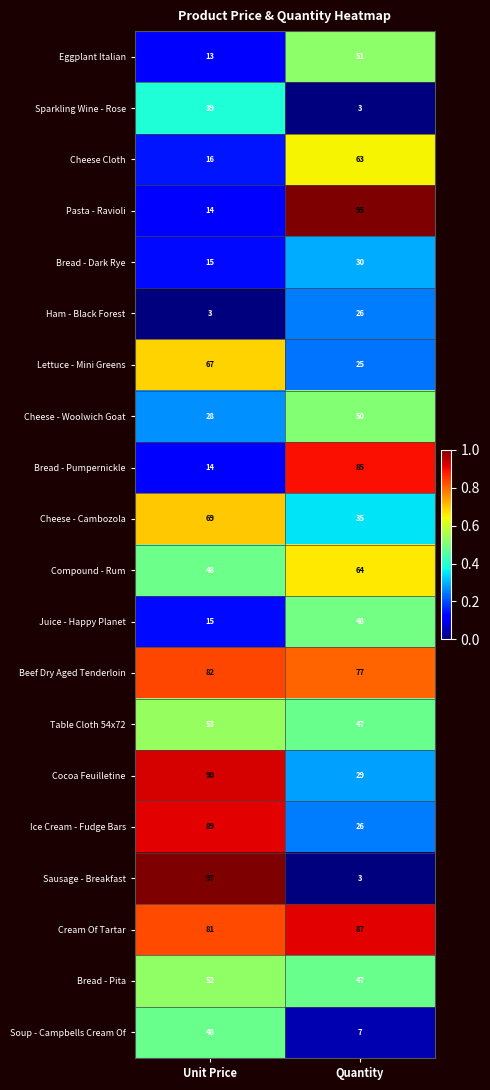

Which series changed the most between Unit Price and Quantity?

Sausage - Breakfast